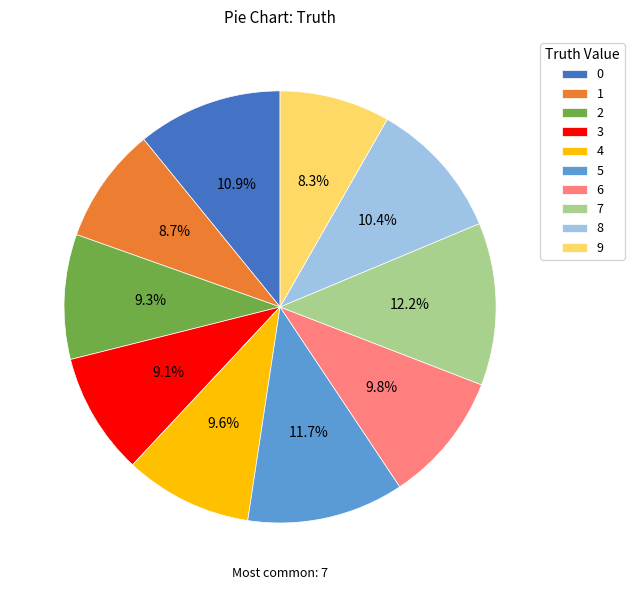

Is there any slice that represents more than half of the pie?

No